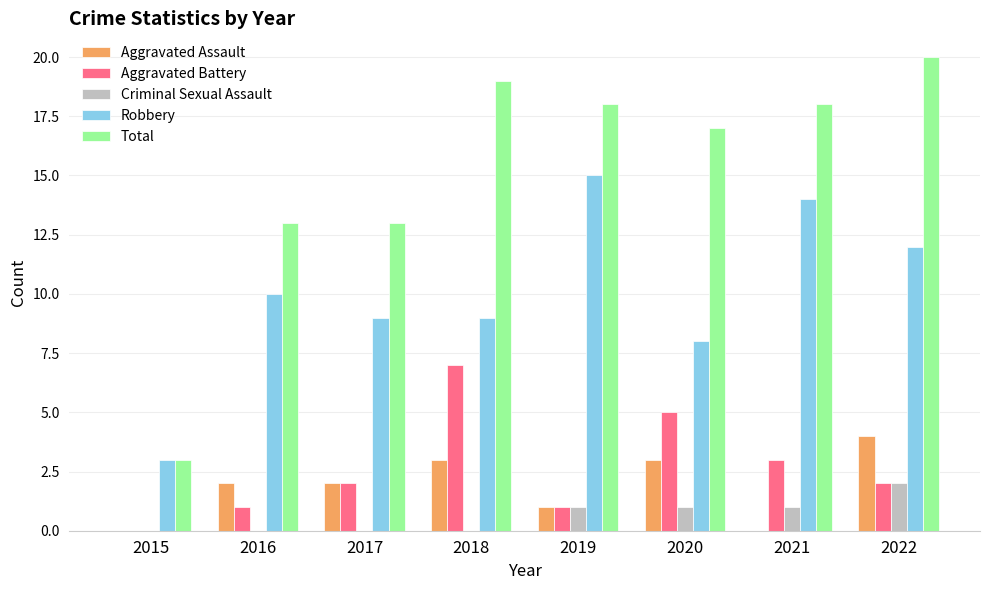

Between 2015 and 2020, which series saw the biggest shift?

Total